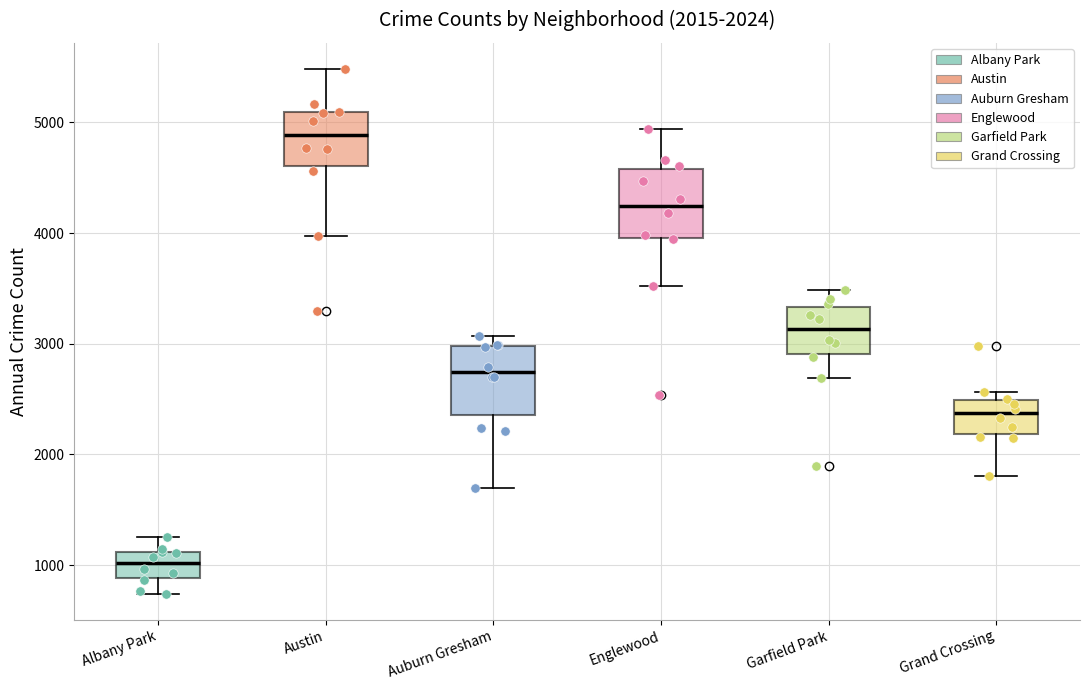

Which box's median line is the highest?

Austin